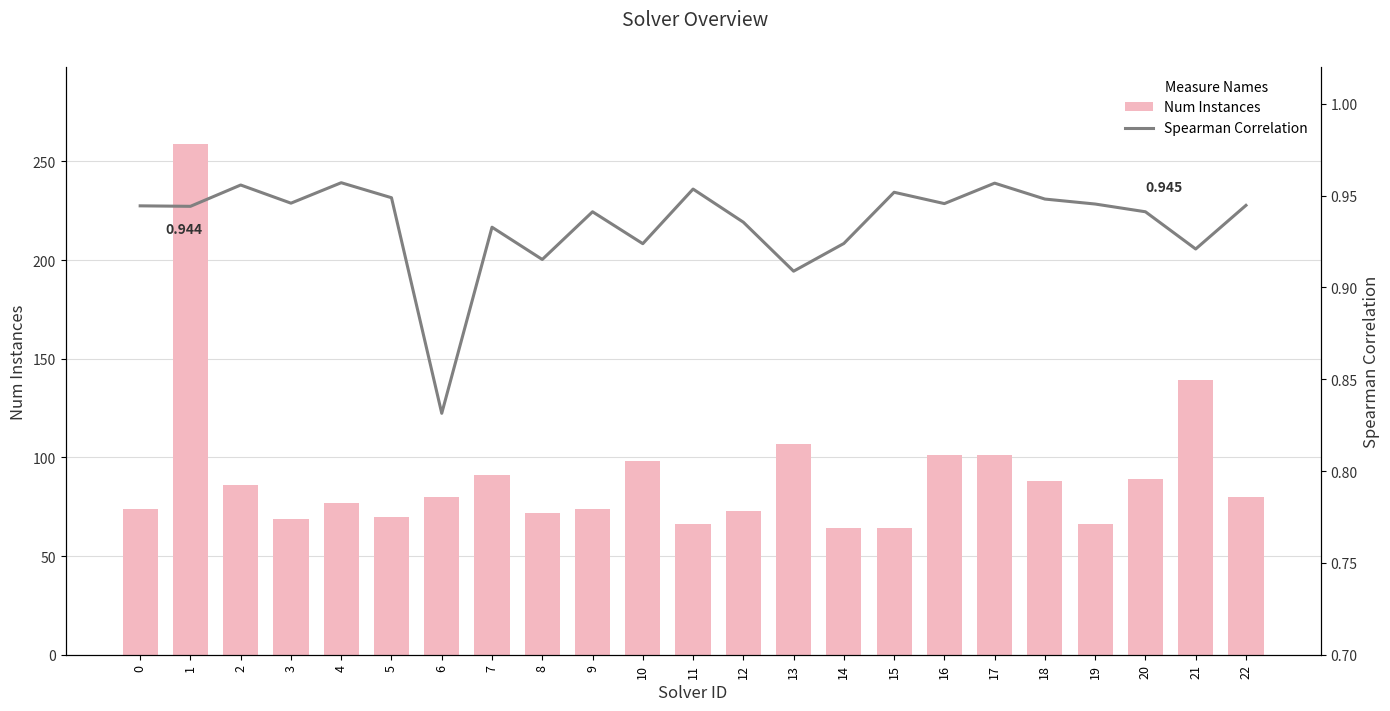

What is the sum of all Num Instances values?

2088.0